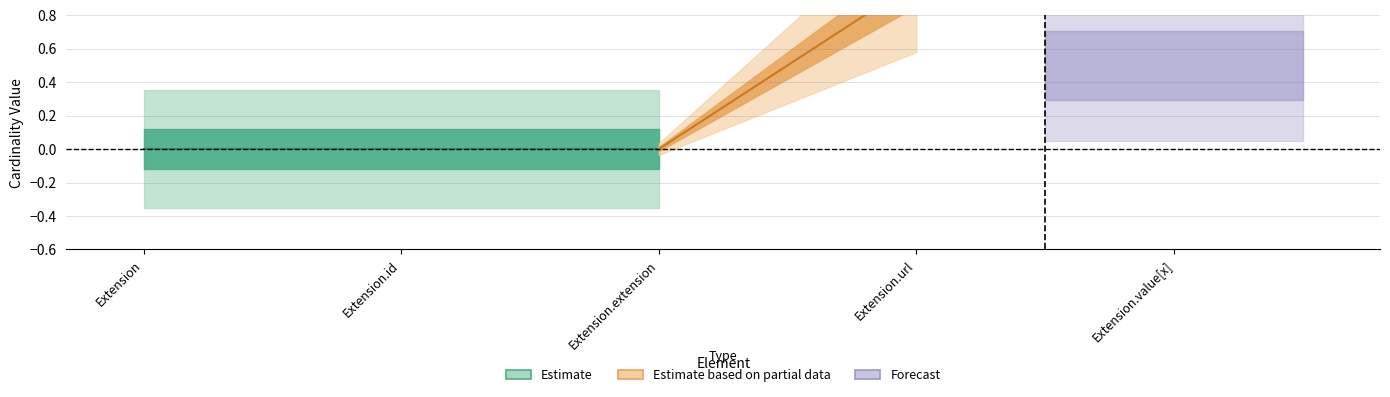

How many lines are shown in the chart?

2